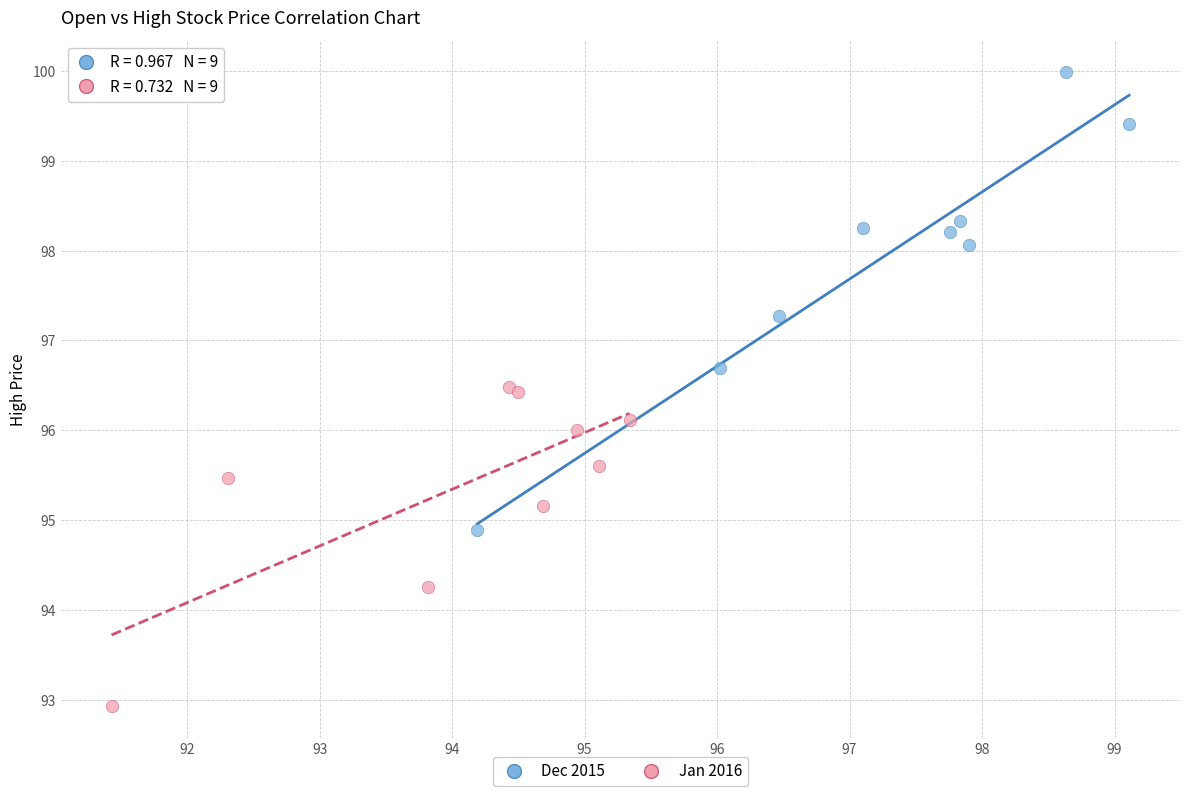

Which series reaches the minimum Y coordinate?

Jan 2016